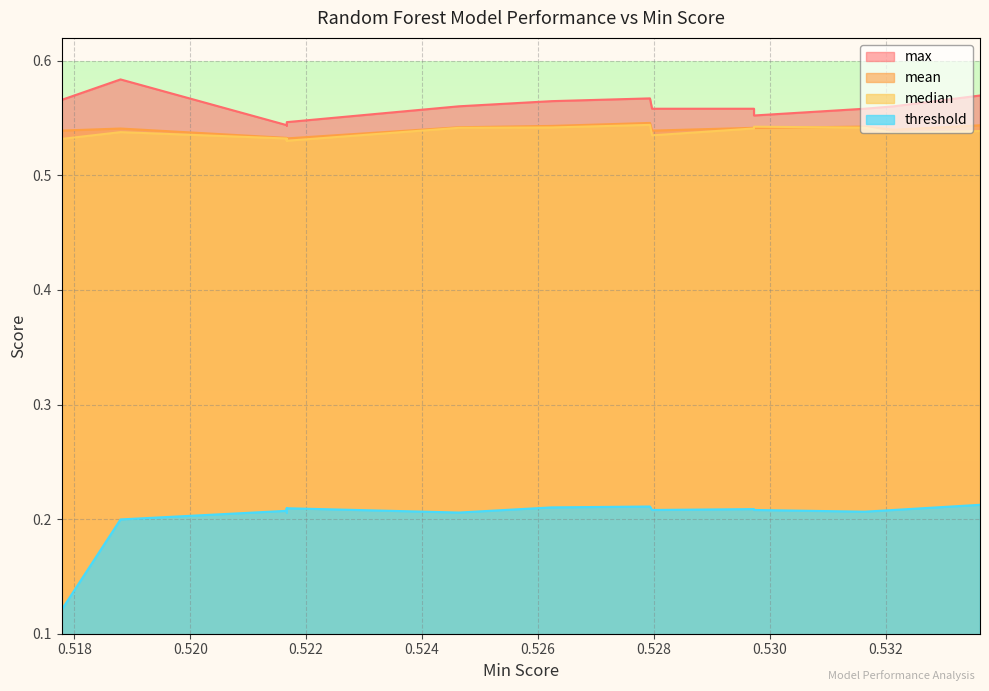

At how many categories does at least one series exceed 0?

20